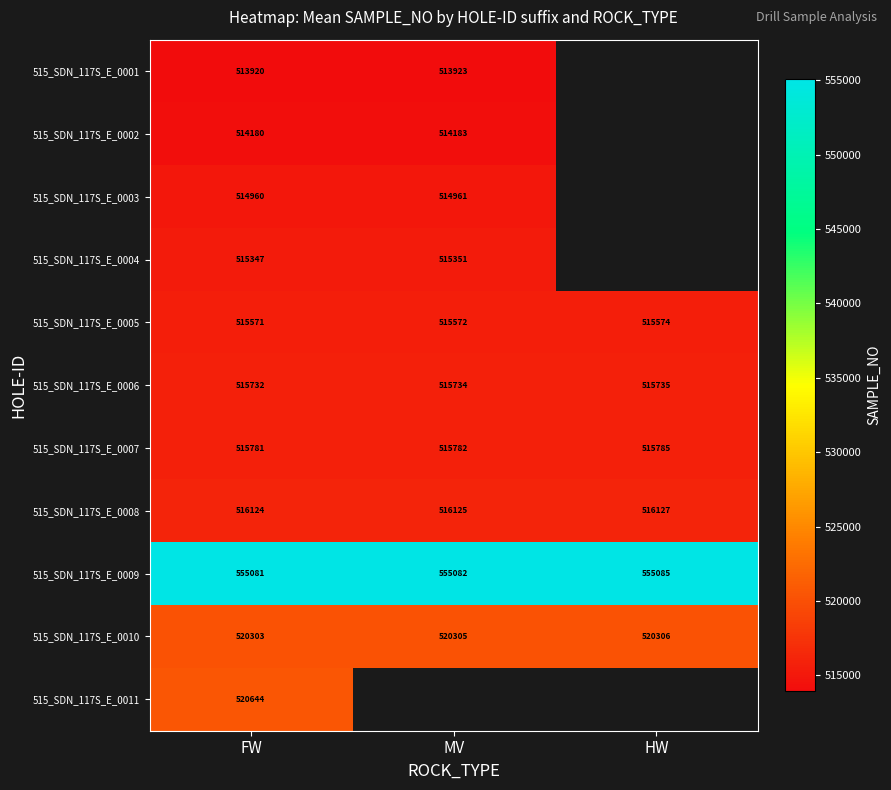

How many data points in 515_SDN_117S_E_0009 are less than 555082?

1